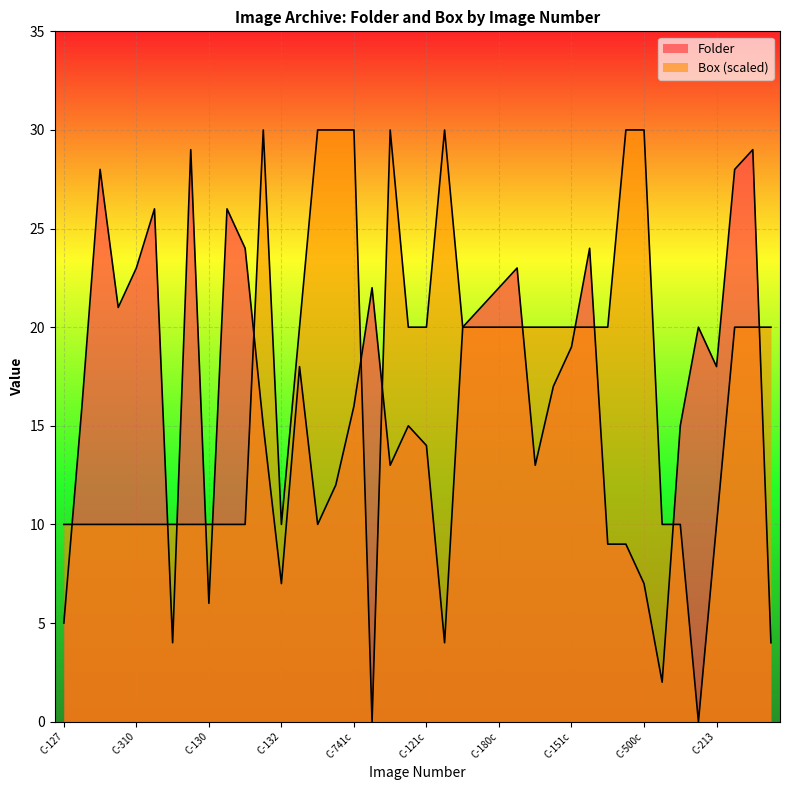

What is the label of the 40th point from the right?

C-127